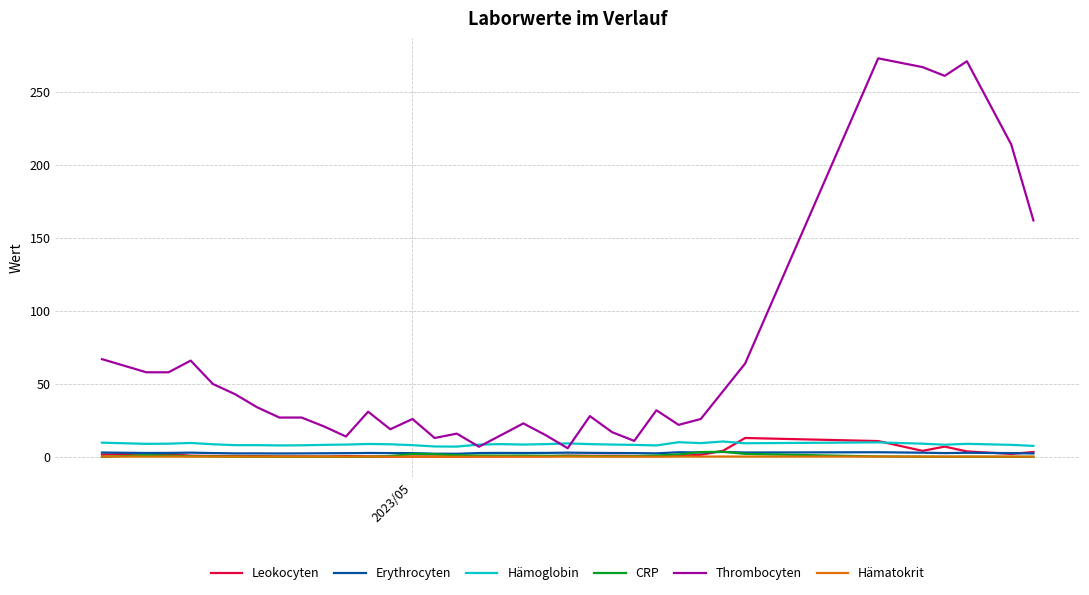

Which series has the widest spread of values?

Thrombocyten